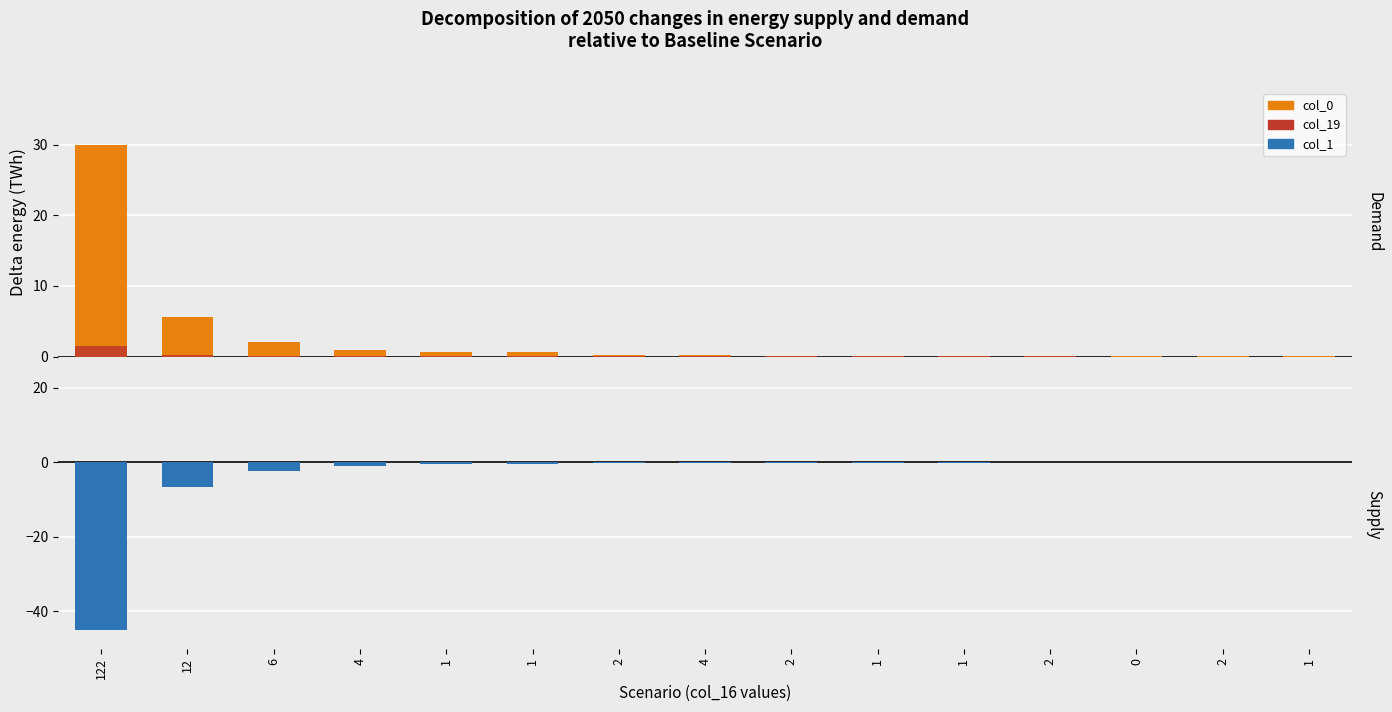

The col_0 series shows 0.6 at 4. True or false?

False